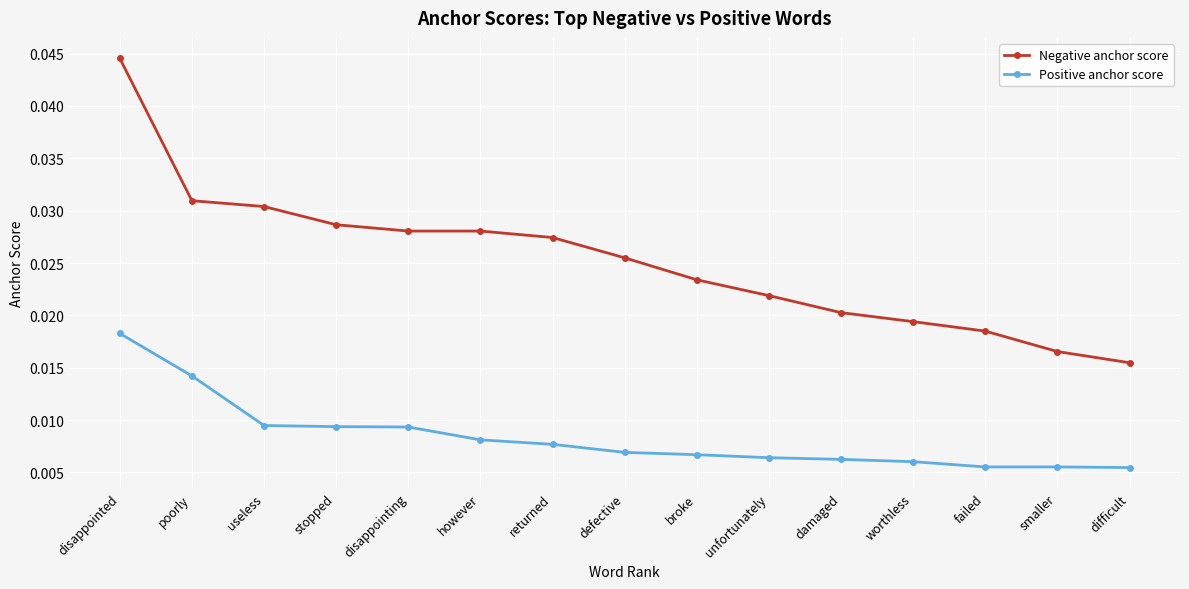

True or false: Positive anchor score and Negative anchor score cross at least once.

False